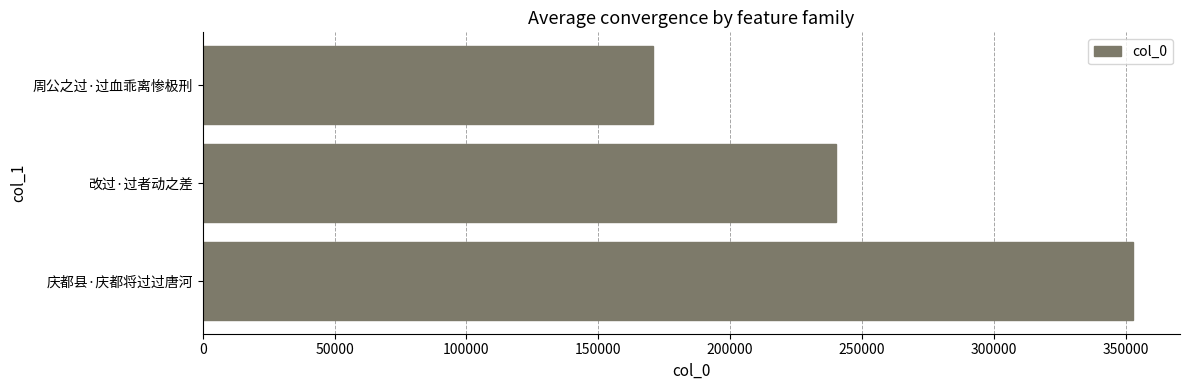

What is the difference between the second highest and minimum values?

69649